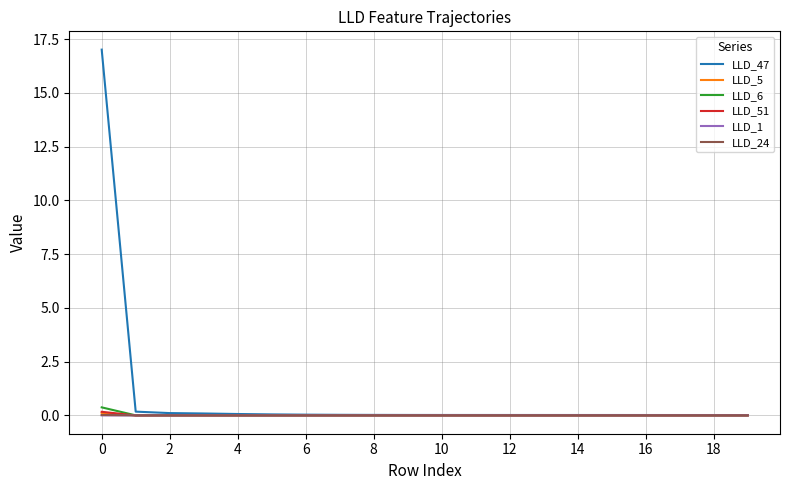

Which series has the largest range (max minus min)?

LLD_47